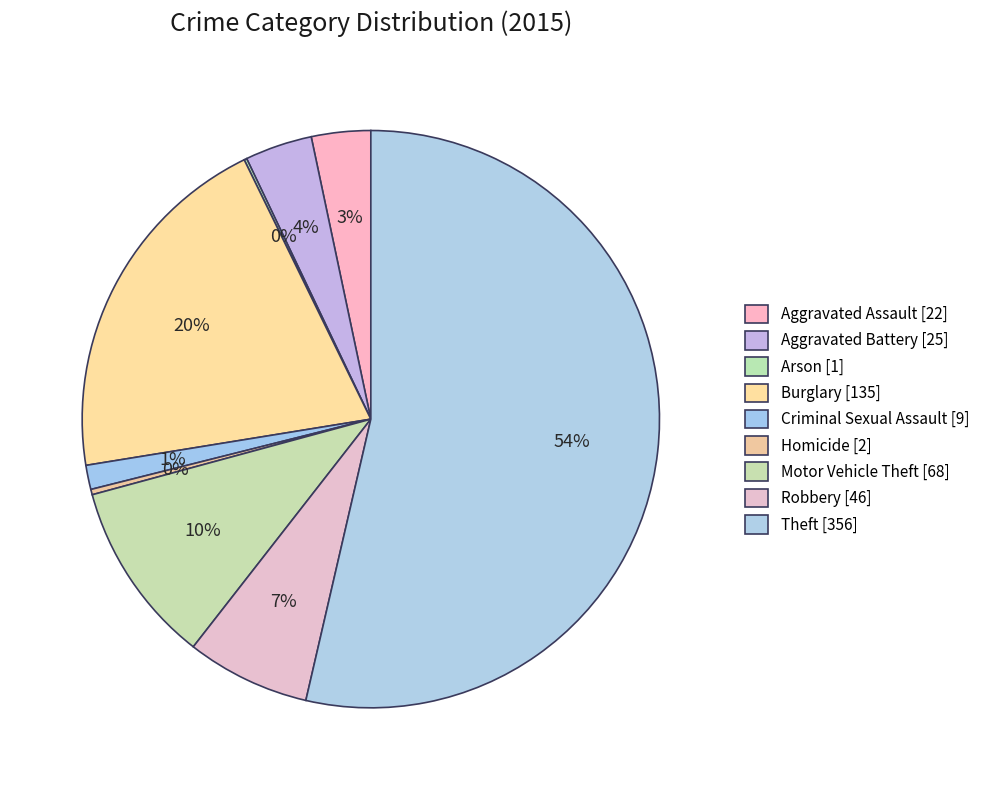

Which slice represents more than half of the pie?

Theft